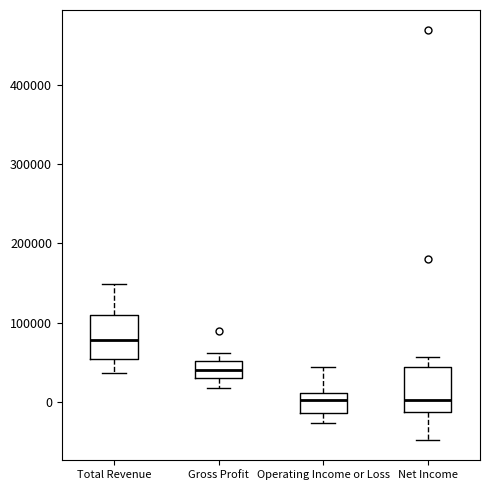

Reading left to right, transcribe this box plot: for each box, give where its median line is, the range the box spans, and where its two whiskers end, as read against the y-axis. The values are not printed on the chart, so give them approximately, as read against the axis.

Total Revenue: median 80000, box 50000 to 110000, whiskers 40000 to 150000
Gross Profit: median 40000, box 30000 to 50000, whiskers 20000 to 60000
Operating Income or Loss: median 0, box -10000 to 10000, whiskers -30000 to 40000
Net Income: median 0, box -10000 to 40000, whiskers -50000 to 60000